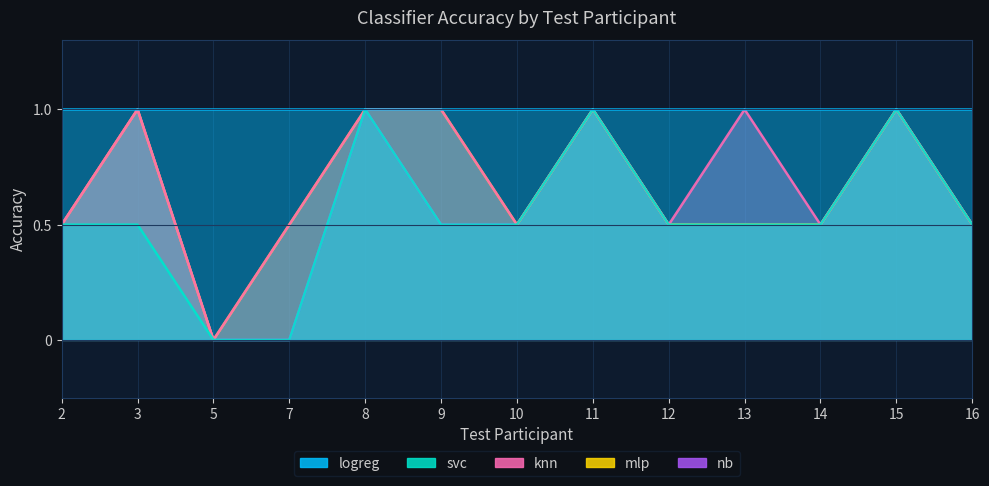

At which label does nb reach its peak?

3